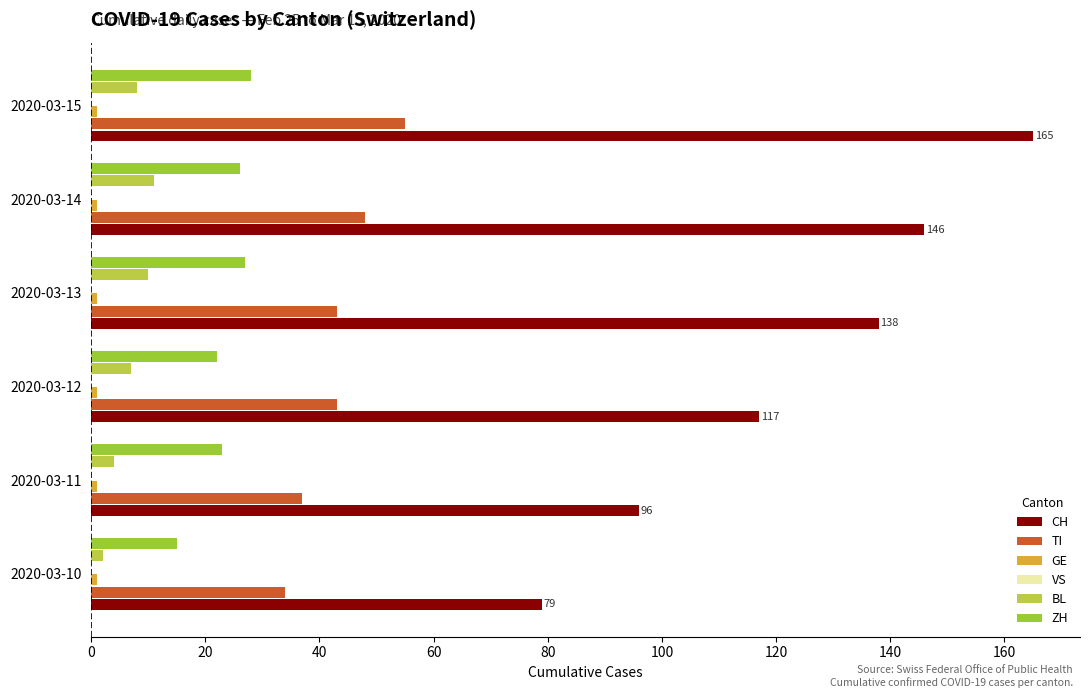

What are all the series names shown in the legend?

CH, TI, GE, VS, BL, ZH